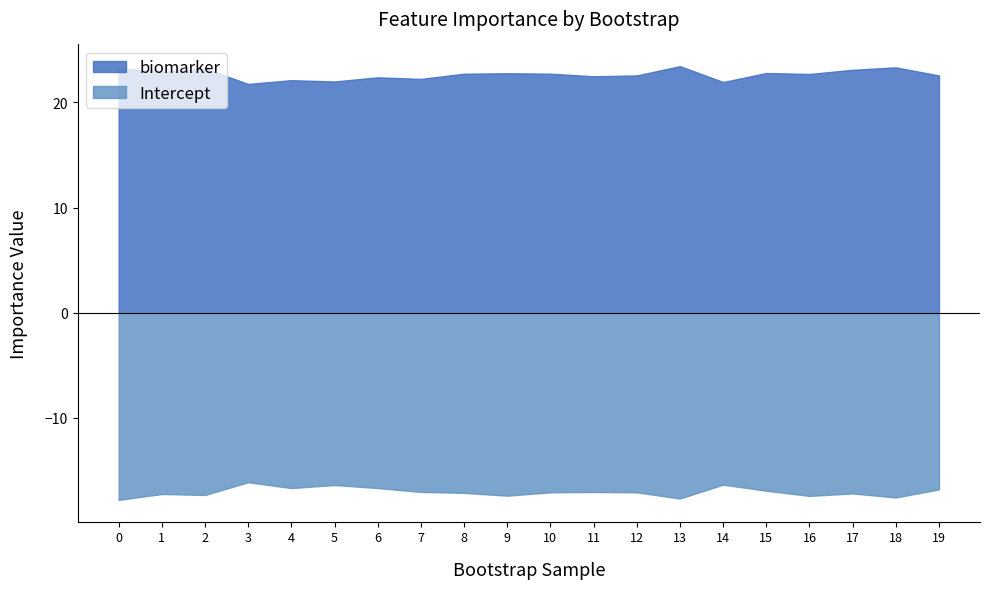

How many lines are shown in the chart?

2